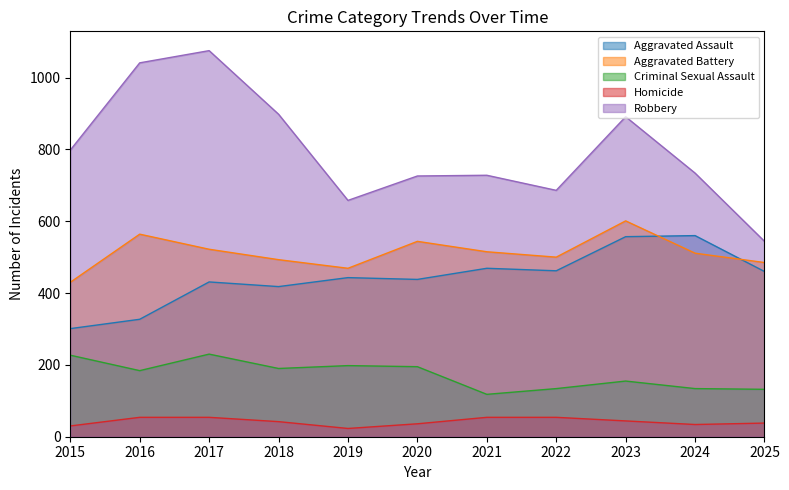

What is the value of the Aggravated Assault point at the 7th from the left?

469